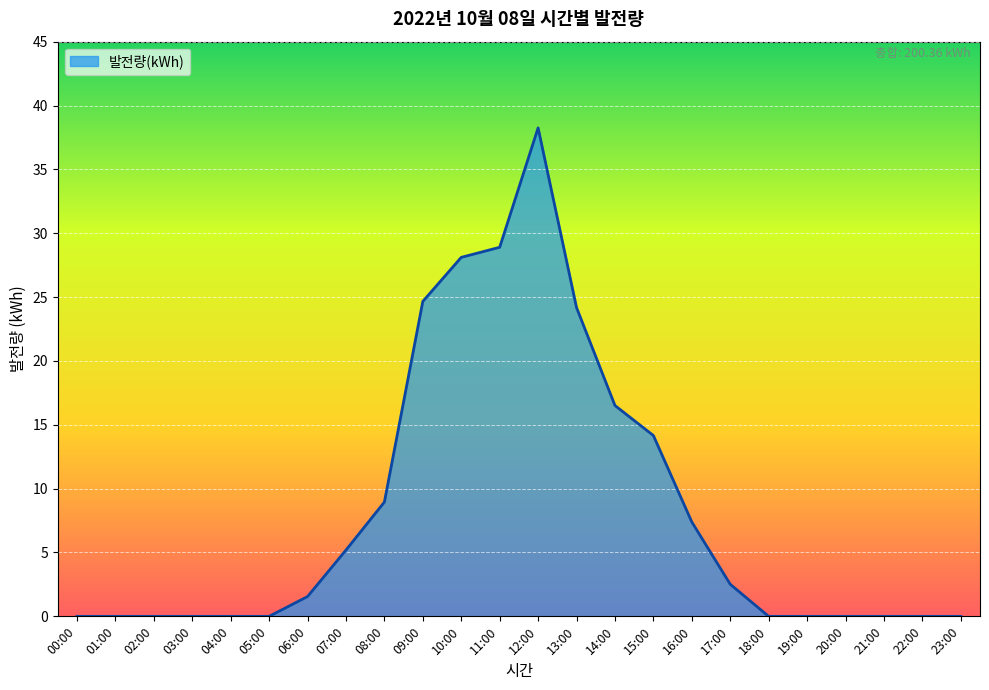

The value at 12:00 is 61.7. True or false?

False